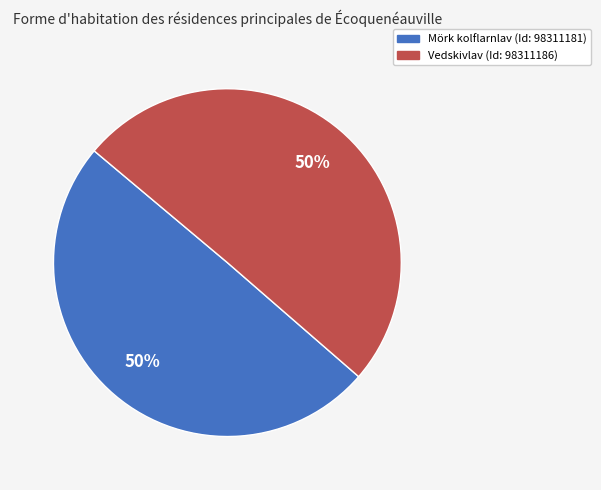

To the nearest percent, what is the average slice percentage?

50%